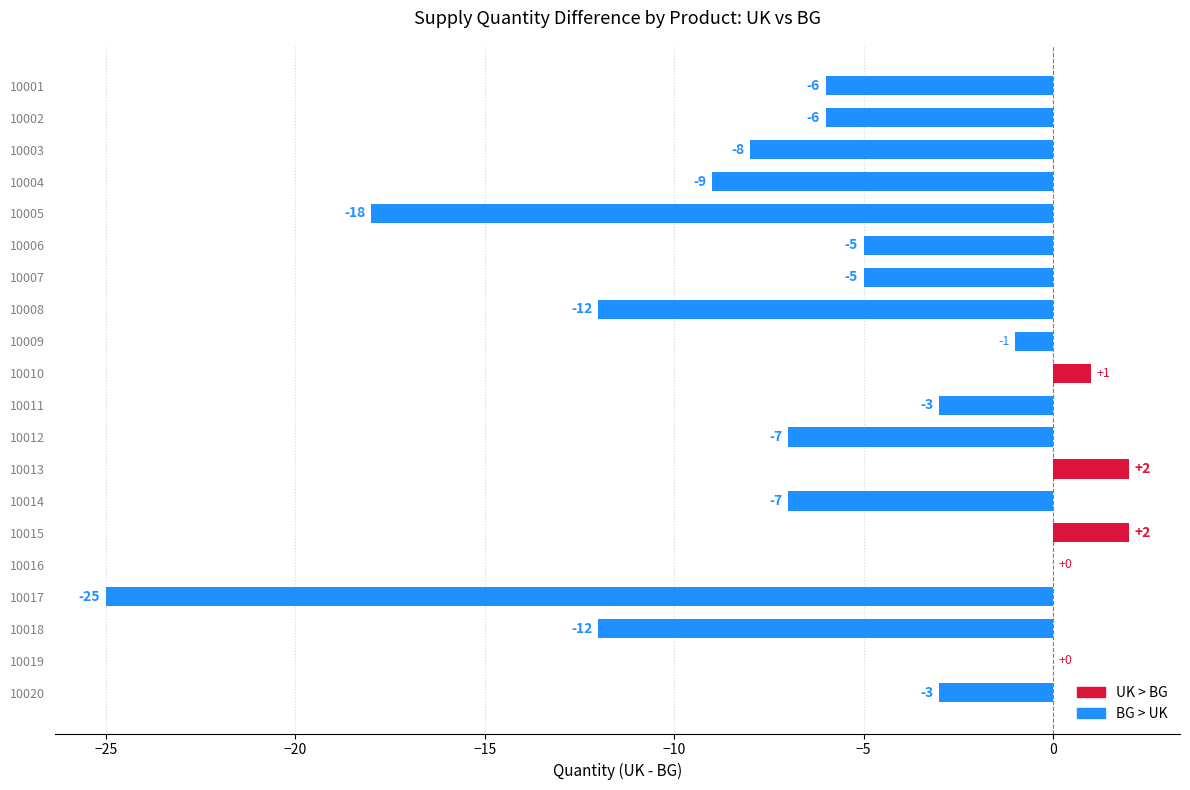

Does the chart contain stacked bars?

No